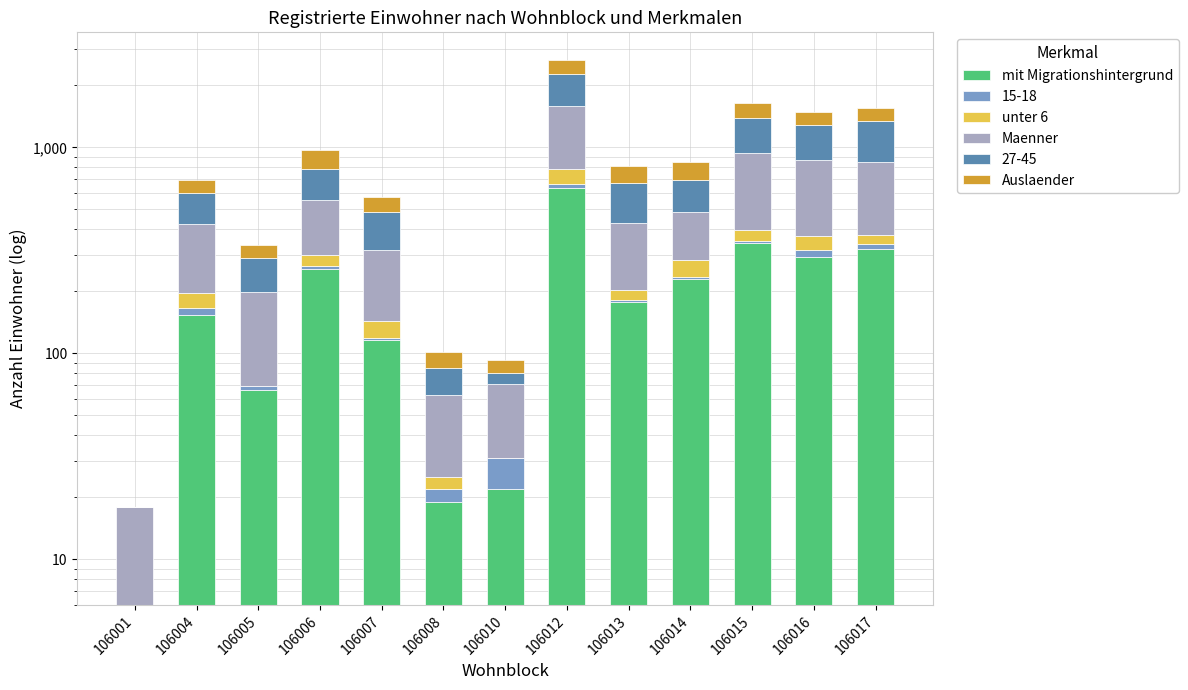

Reading right to left, what are all the values shown in this chart?

mit Migrationshintergrund: 320.0	294.0	344.0	229.0	178.0	634.0	22.0	19.0	116.0	258.0	66.0	154.0	6.0
unter 6: 36.0	54.0	45.0	50.0	21.0	119.0	0.0	3.0	24.0	36.0	0.0	31.0	0.0
Maenner: 471.0	492.0	537.0	202.0	225.0	811.0	40.0	38.0	176.0	253.0	130.0	228.0	12.0
Auslaender: 215.0	200.0	253.0	152.0	138.0	400.0	13.0	16.0	89.0	195.0	45.0	95.0	0.0